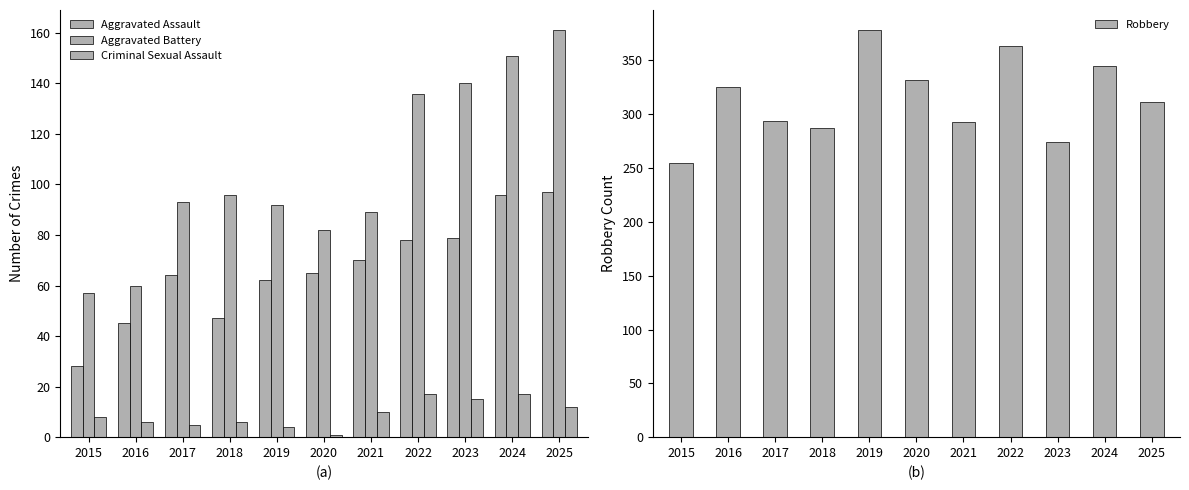

What is the smallest value displayed?

1